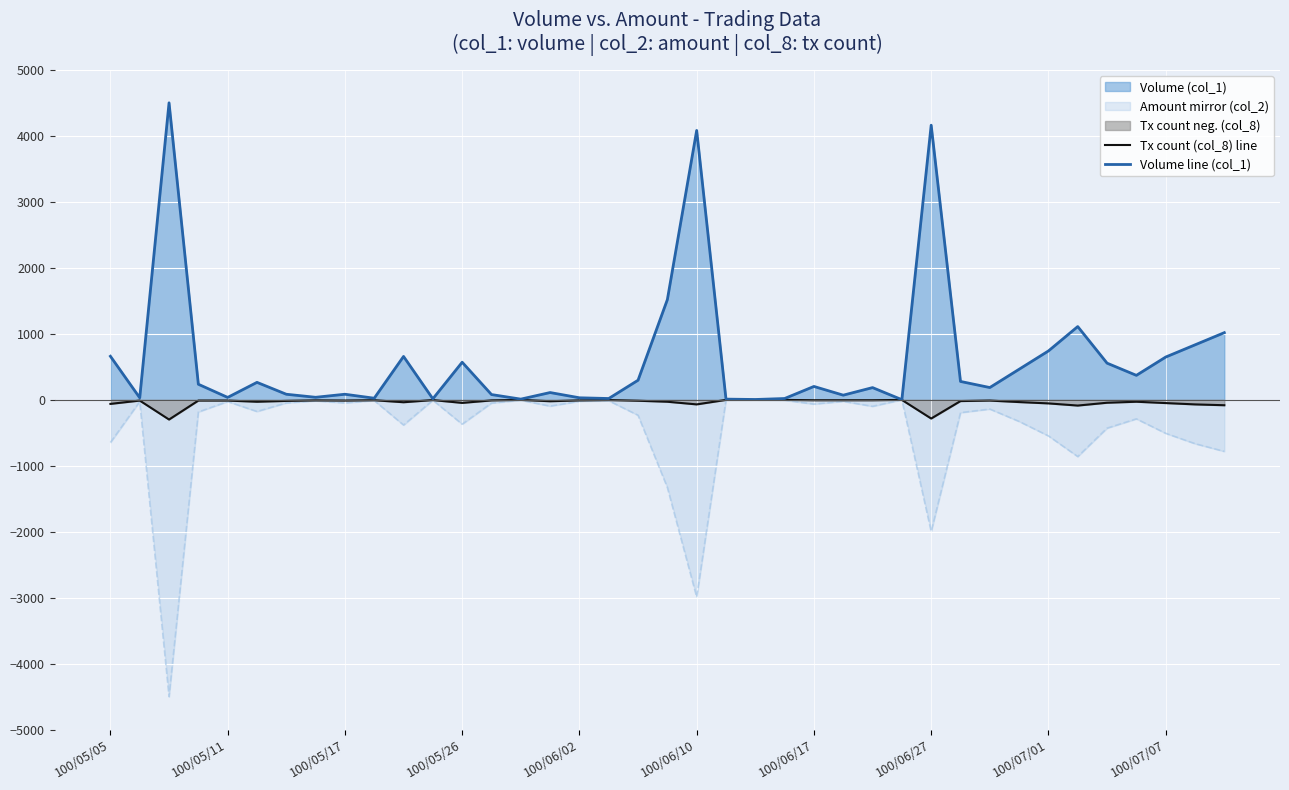

True or false: Volume line (col_1) and Tx count (col_8) line intersect in this chart.

False